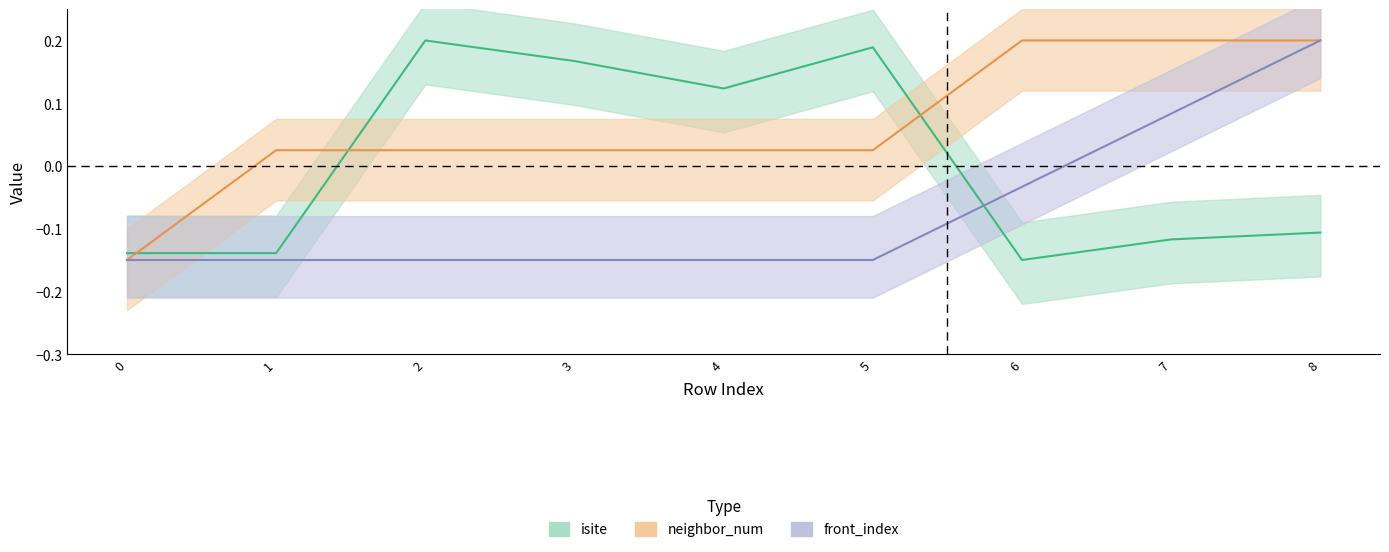

What is the difference between the highest and lowest values at 7?

0.3